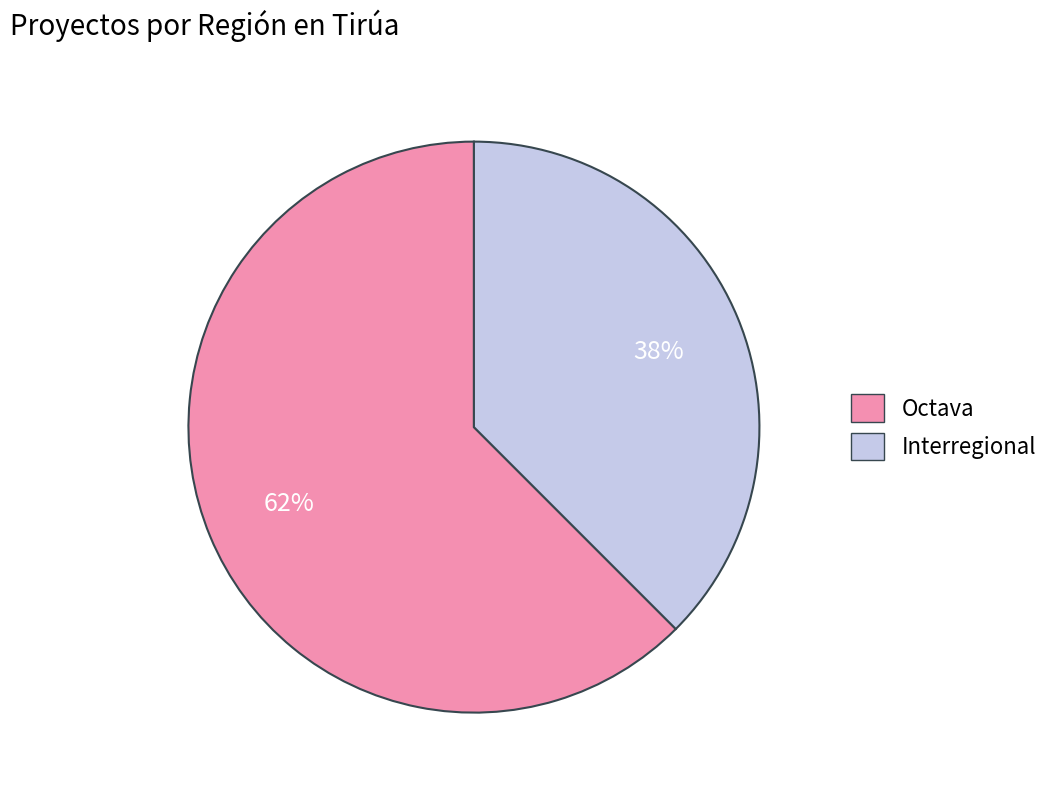

To the nearest percent, what percentage of the pie is Interregional?

38%